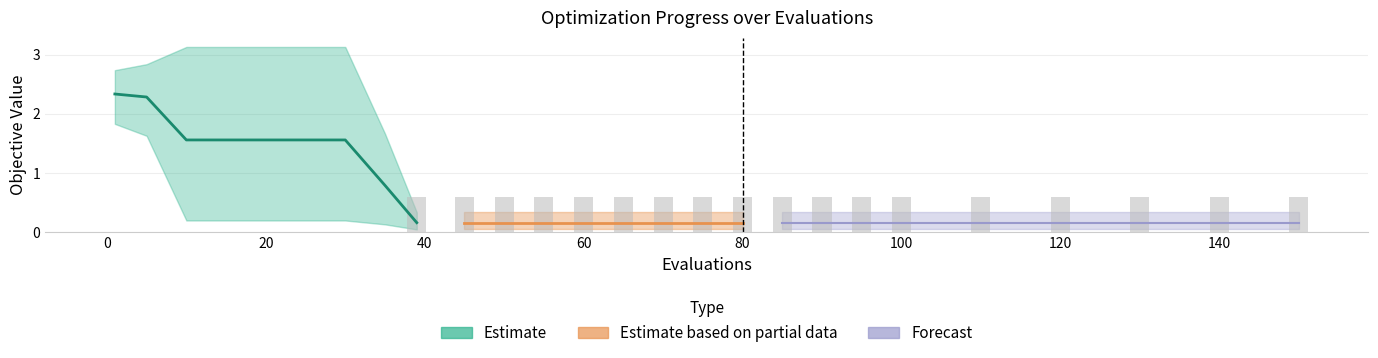

What is the average value?

0.4